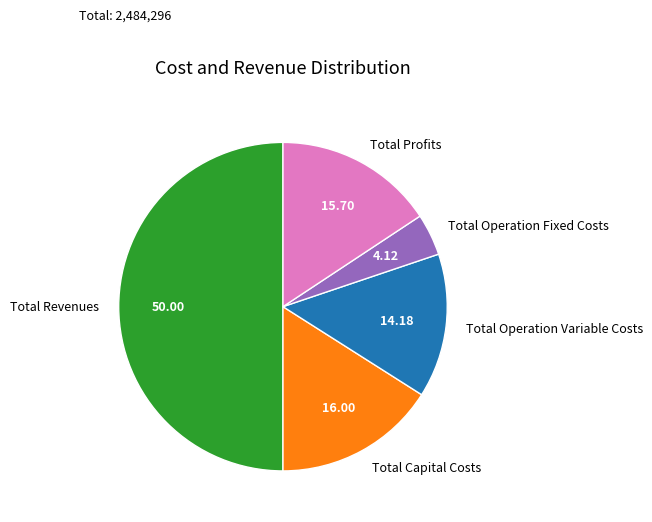

Between Total Revenues and Total Operation Variable Costs, which is larger?

Total Revenues